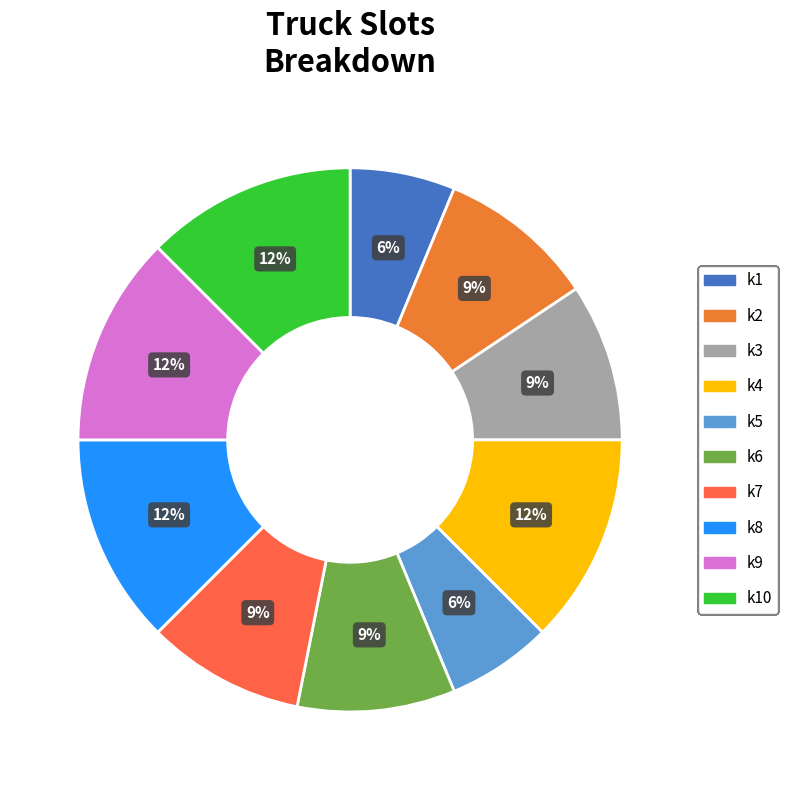

How many slices are in this pie chart?

10